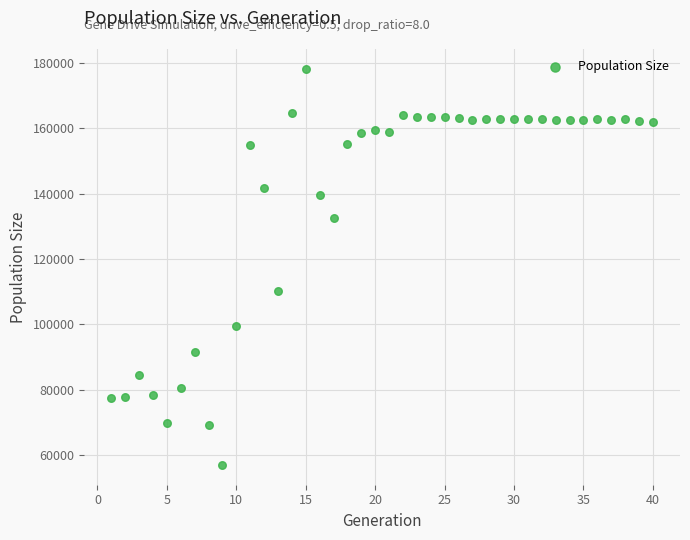

What is the range of Y values (max minus min)?

121060